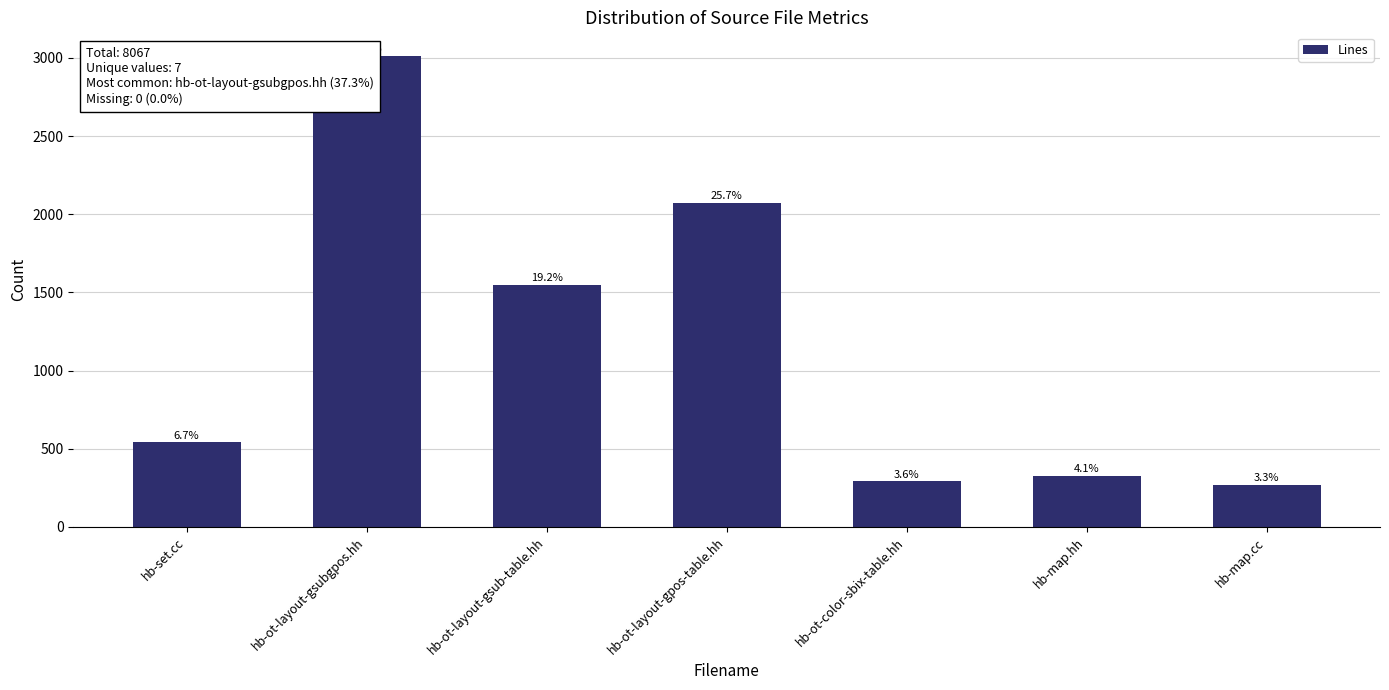

At which category does the chart reach its minimum across all series?

hb-map.cc